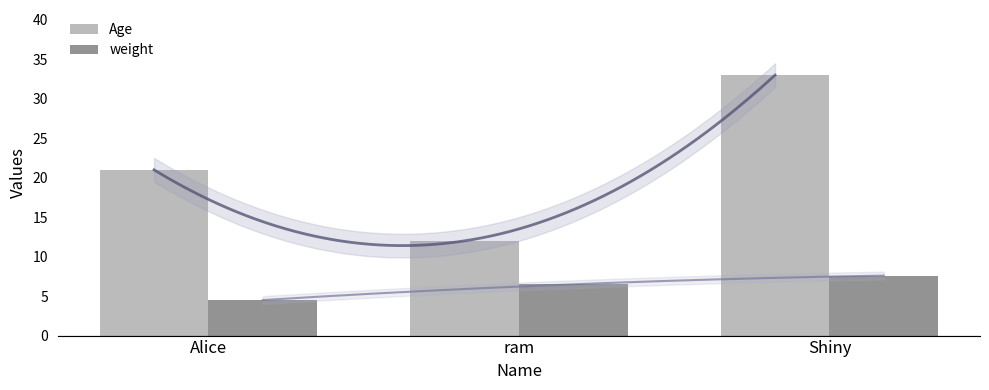

What is the sum of the weight values at ram and Alice?

11.0